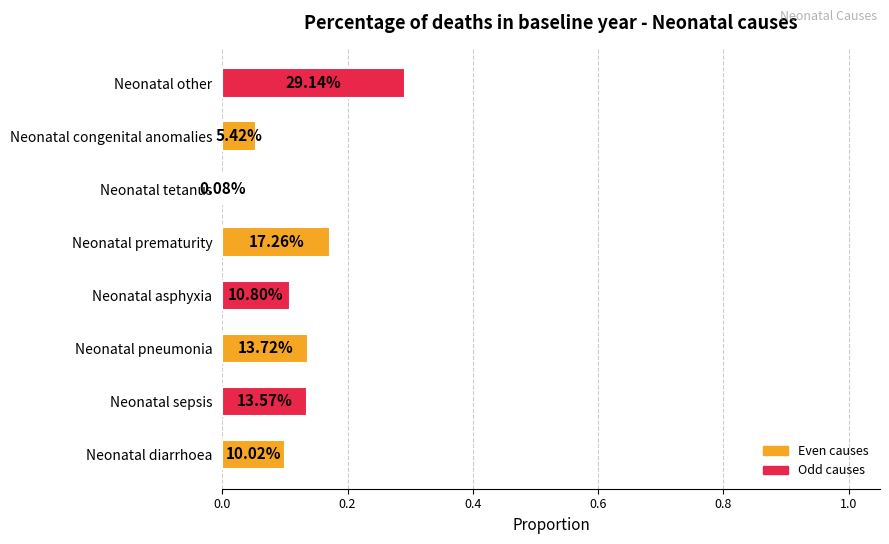

What is the sum of all values?

1.0